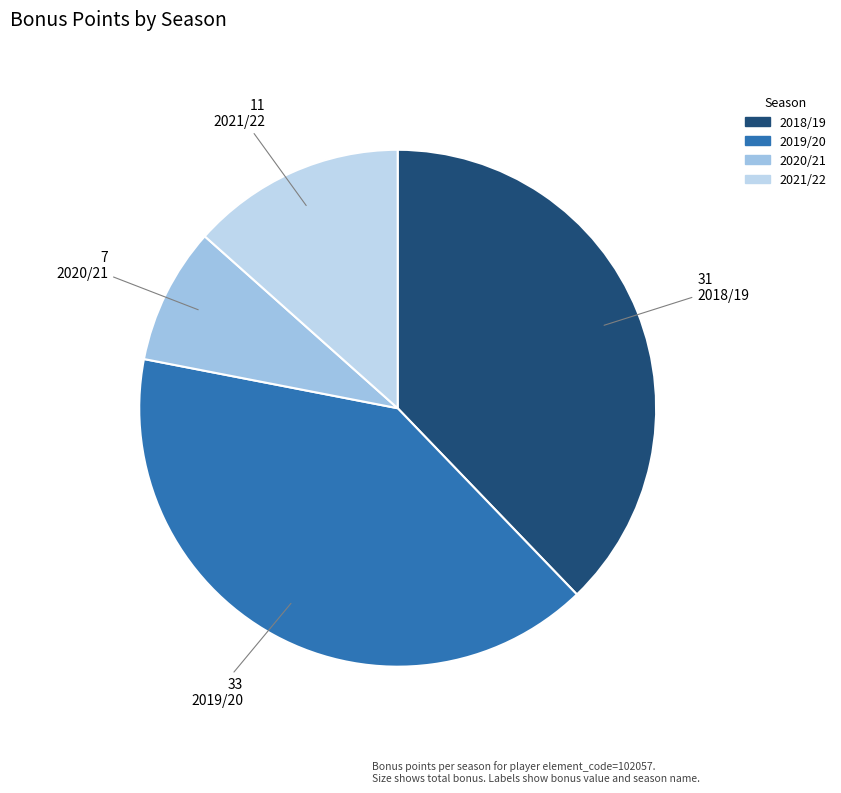

Which slice is the largest?

2019/20